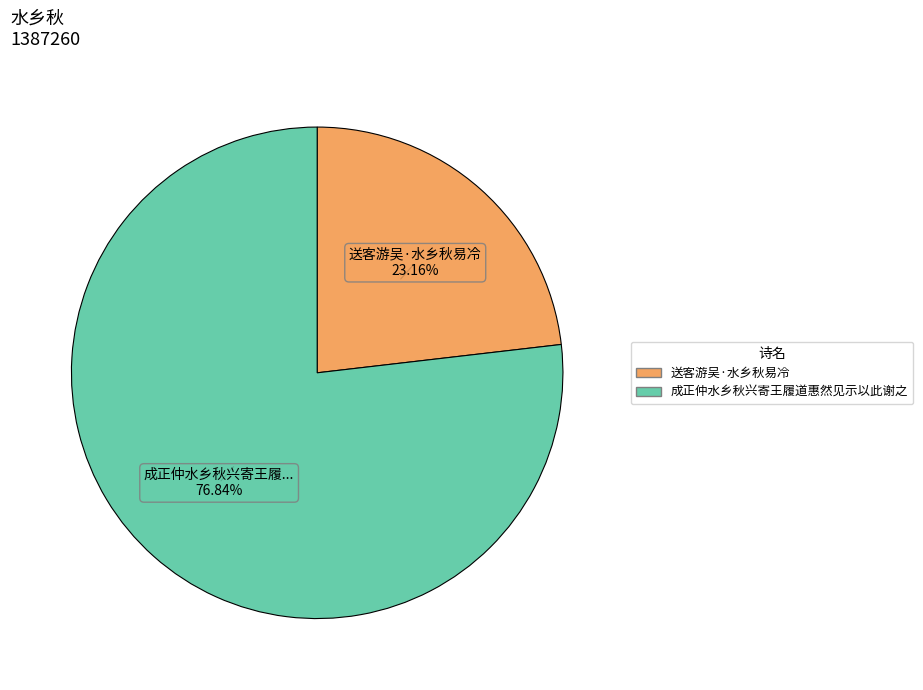

How many slices are in this pie chart?

2